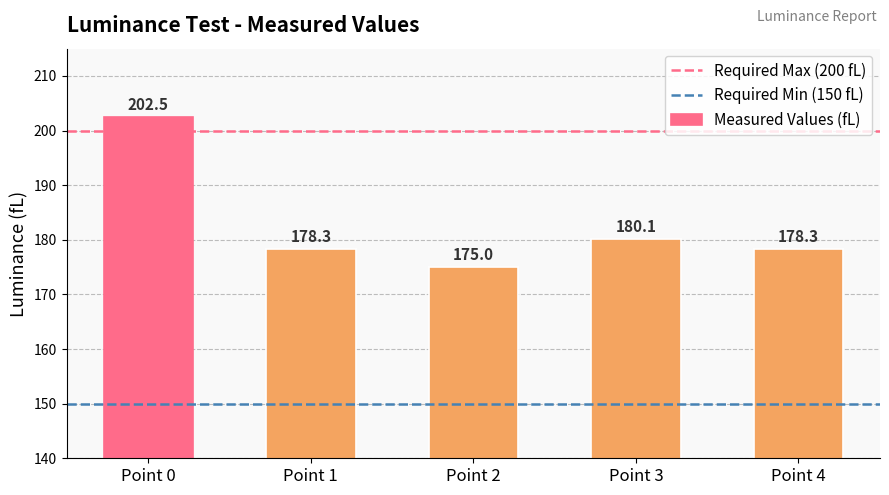

How many distinct data groups are displayed?

1